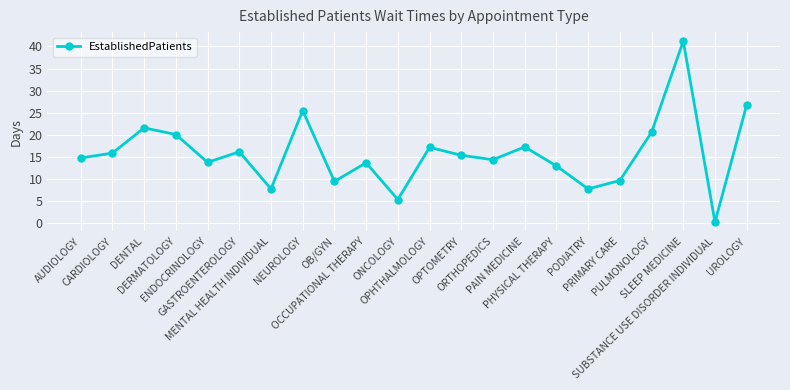

Where is the first local maximum?

DENTAL